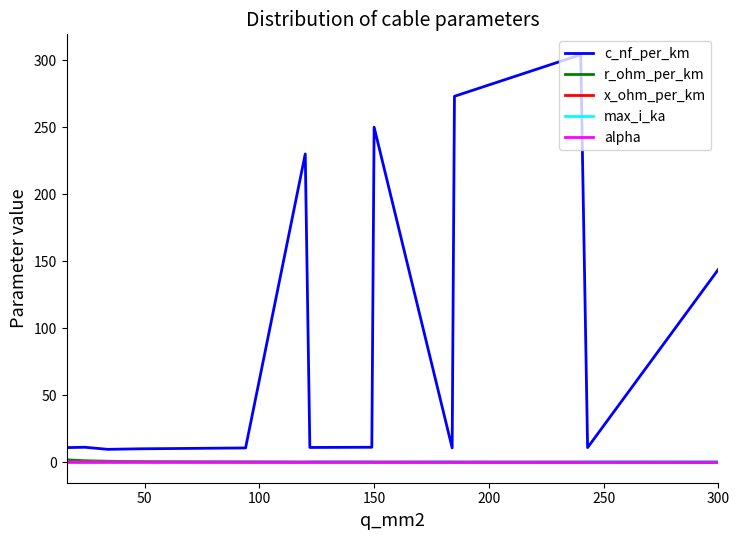

How many lines are shown in the chart?

5